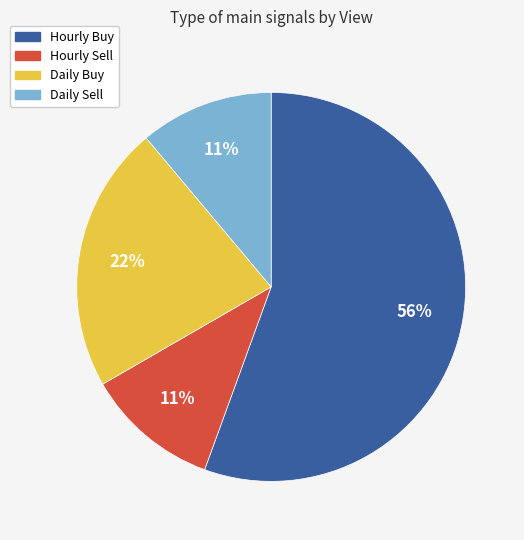

Is the sum of Daily Sell and Hourly Buy greater than half?

Yes